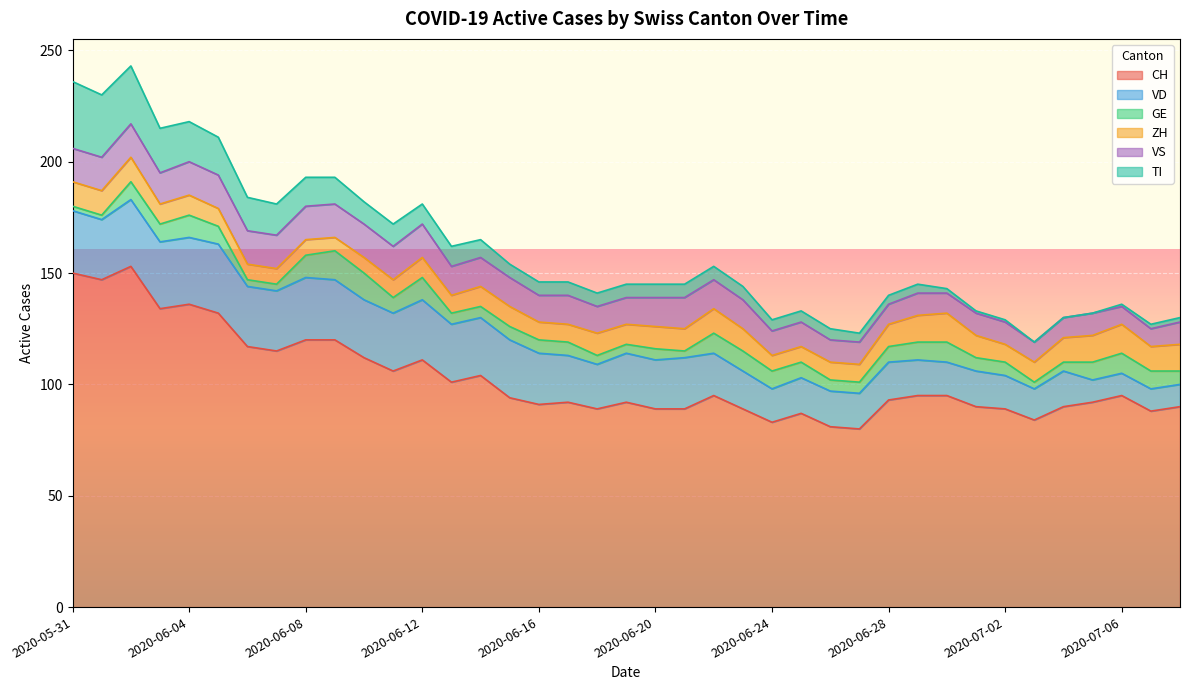

True or false: ZH has more than 2 interior local peaks.

True